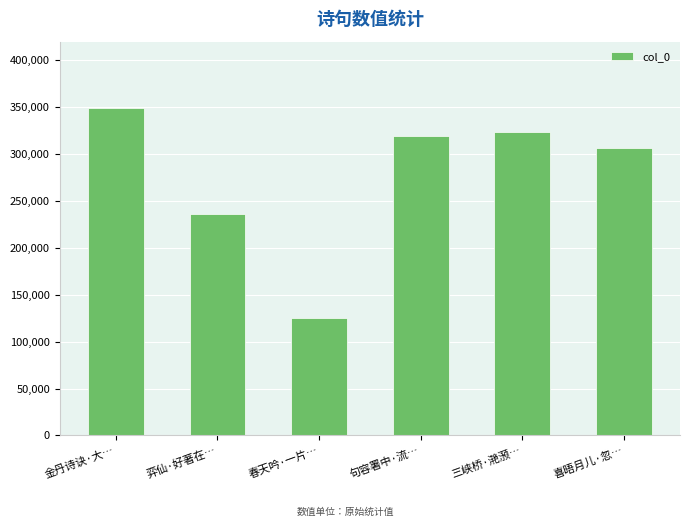

Between 弈仙·好著在… and 金丹诗诀·大…, which is larger?

金丹诗诀·大…